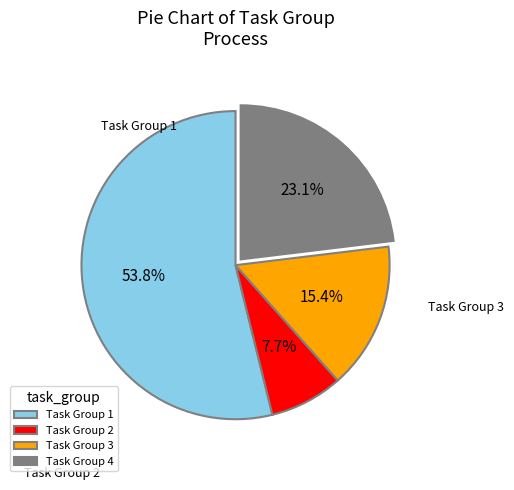

To the nearest percent, what is the average slice percentage?

25%